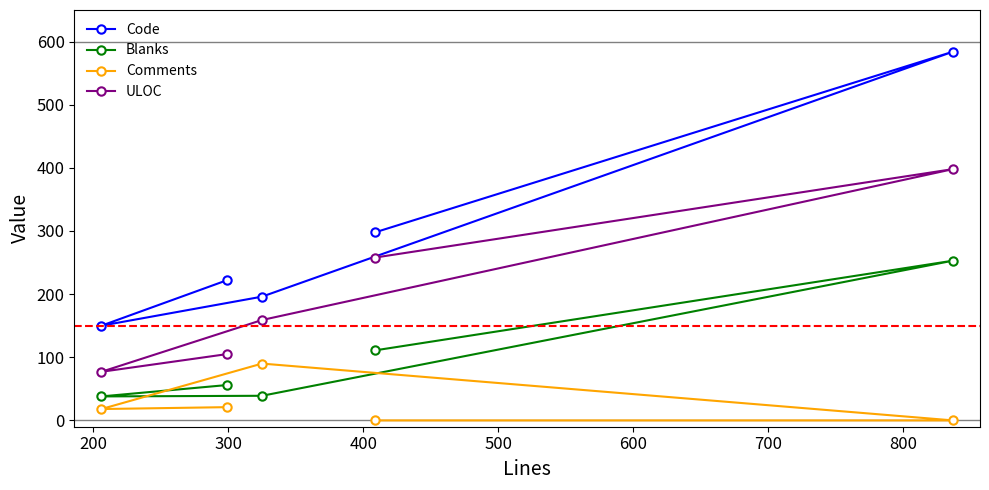

What is the average value of the Code series?

290